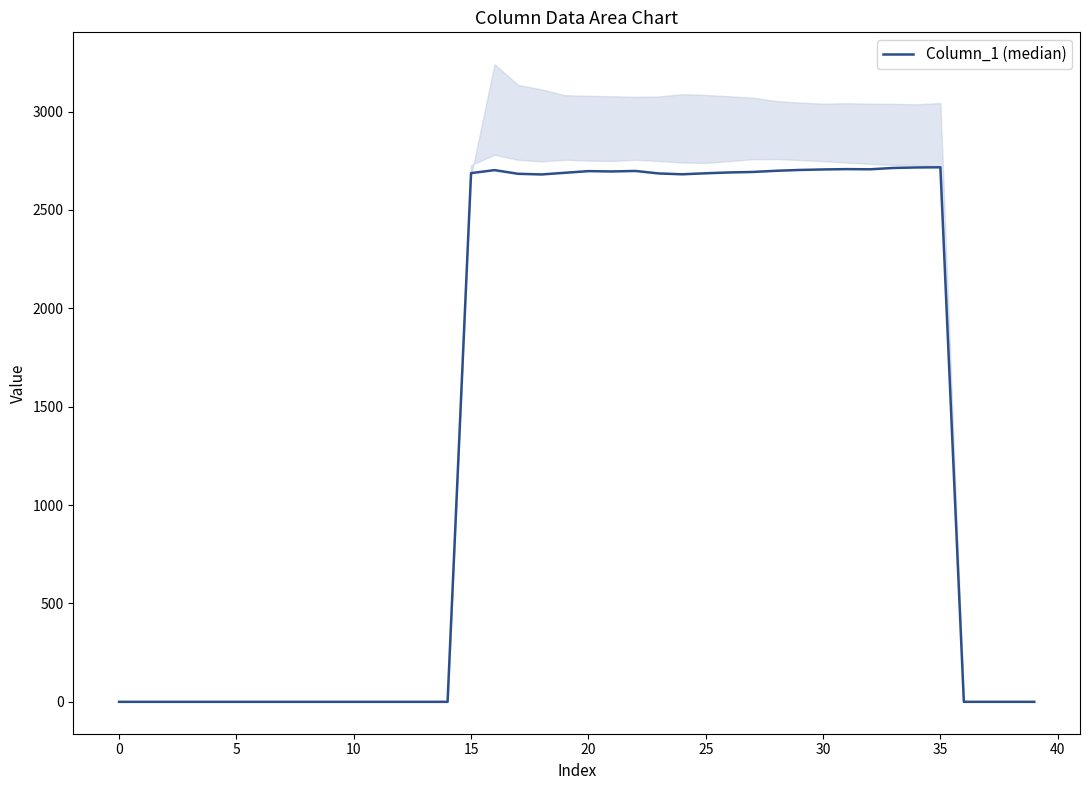

What is the label of the 40th point from the left?

39